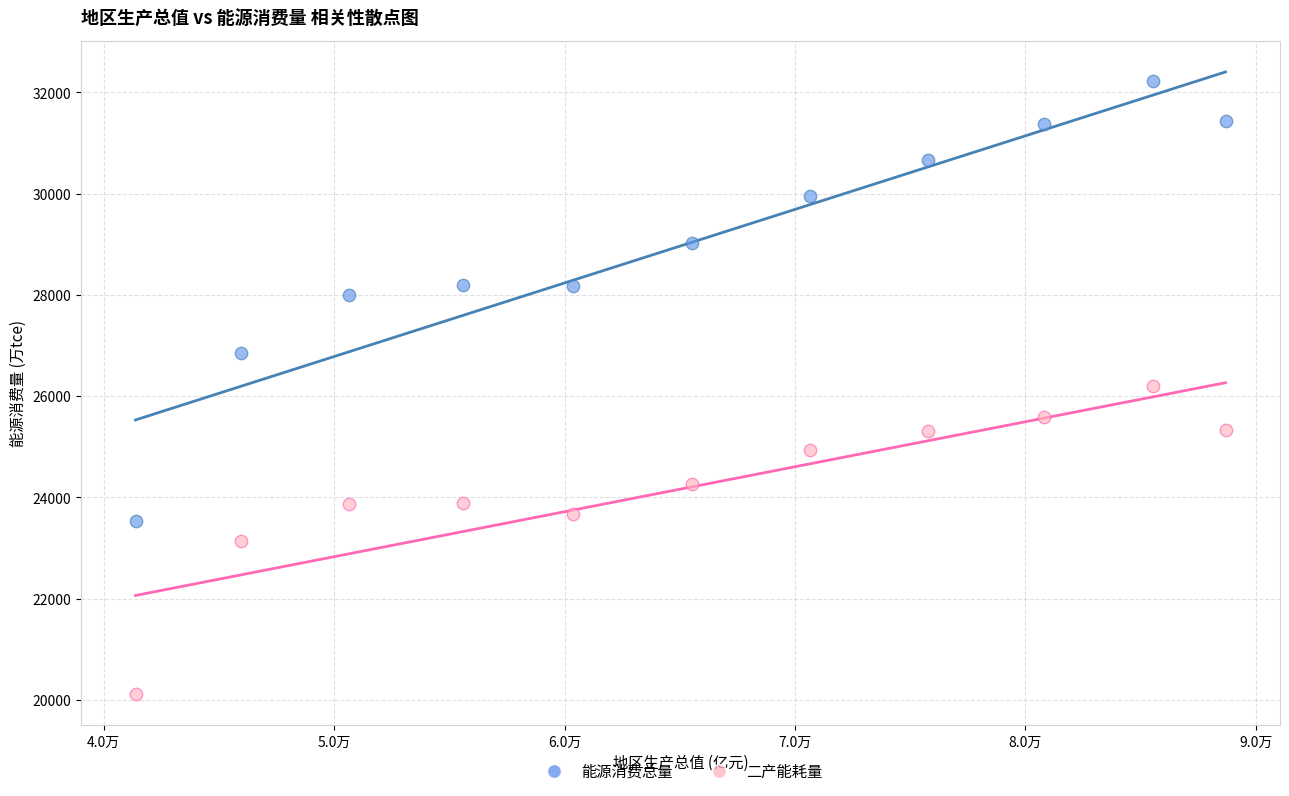

Across all data points, what is the range of Y values (max minus min)?

12114.4